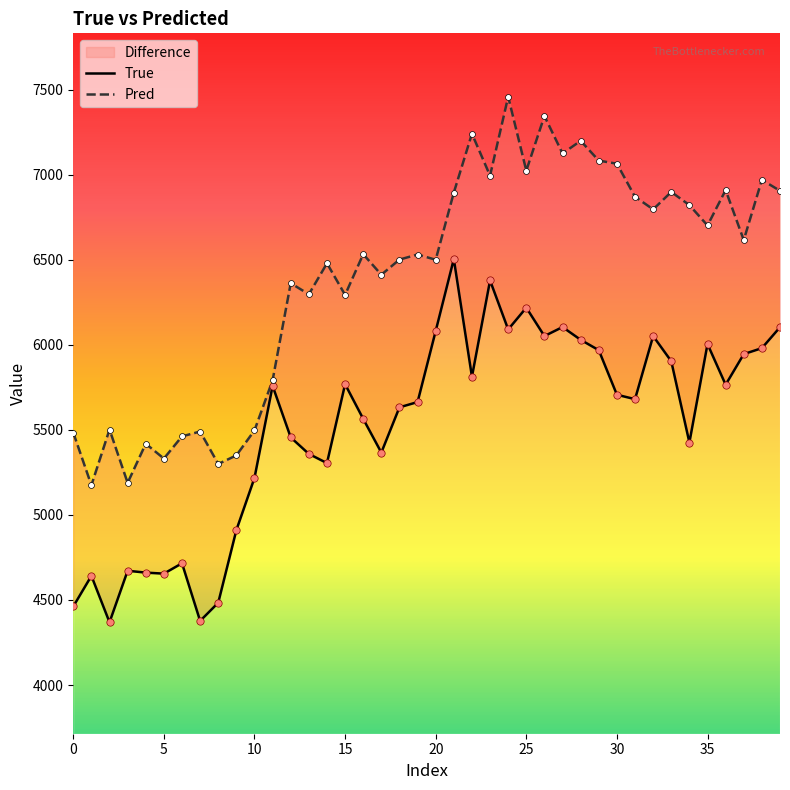

Which series contains the highest Y value?

Pred